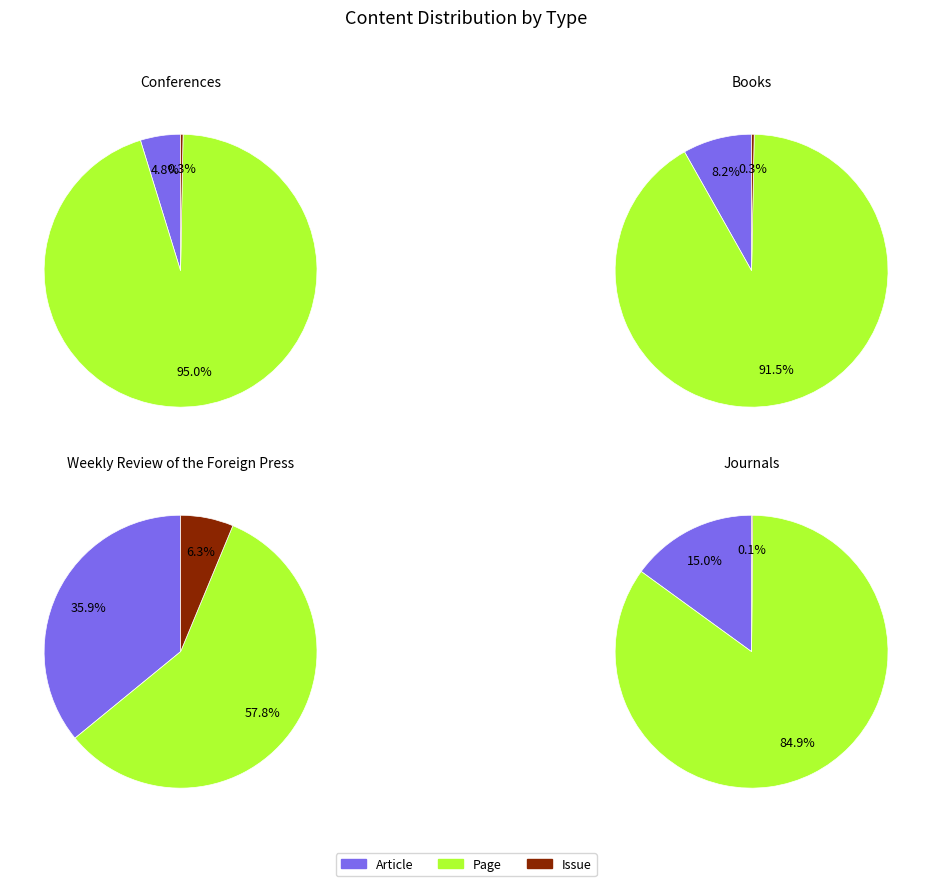

Is it true that 10 is 12% of the pie?

True